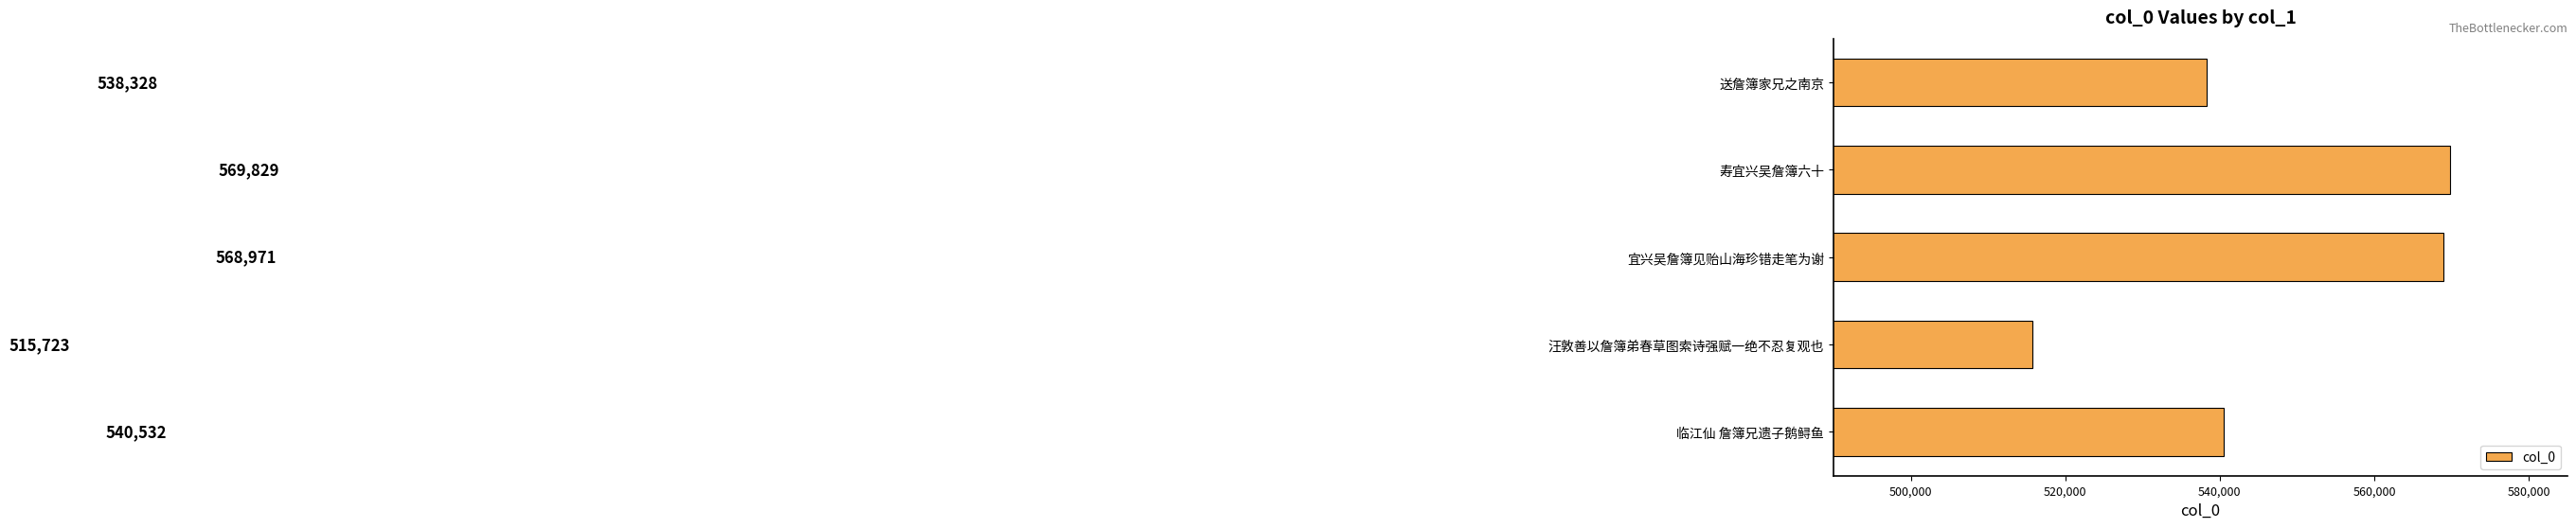

What is the difference between the values at 宜兴吴詹簿见贻山海珍错走笔为谢 and 送詹簿家兄之南京?

30643